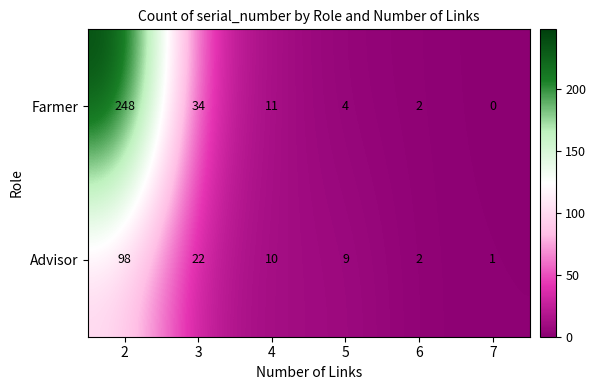

Between 3 and 4, which series saw the biggest shift?

Farmer